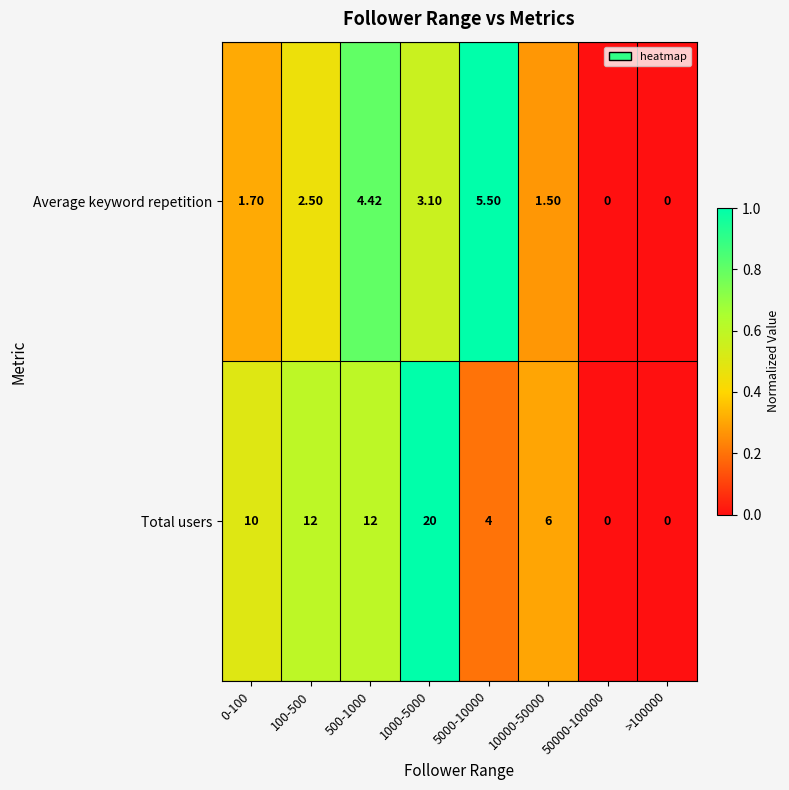

List the series in order of their peak value, highest first.

Total users, Average keyword repetition